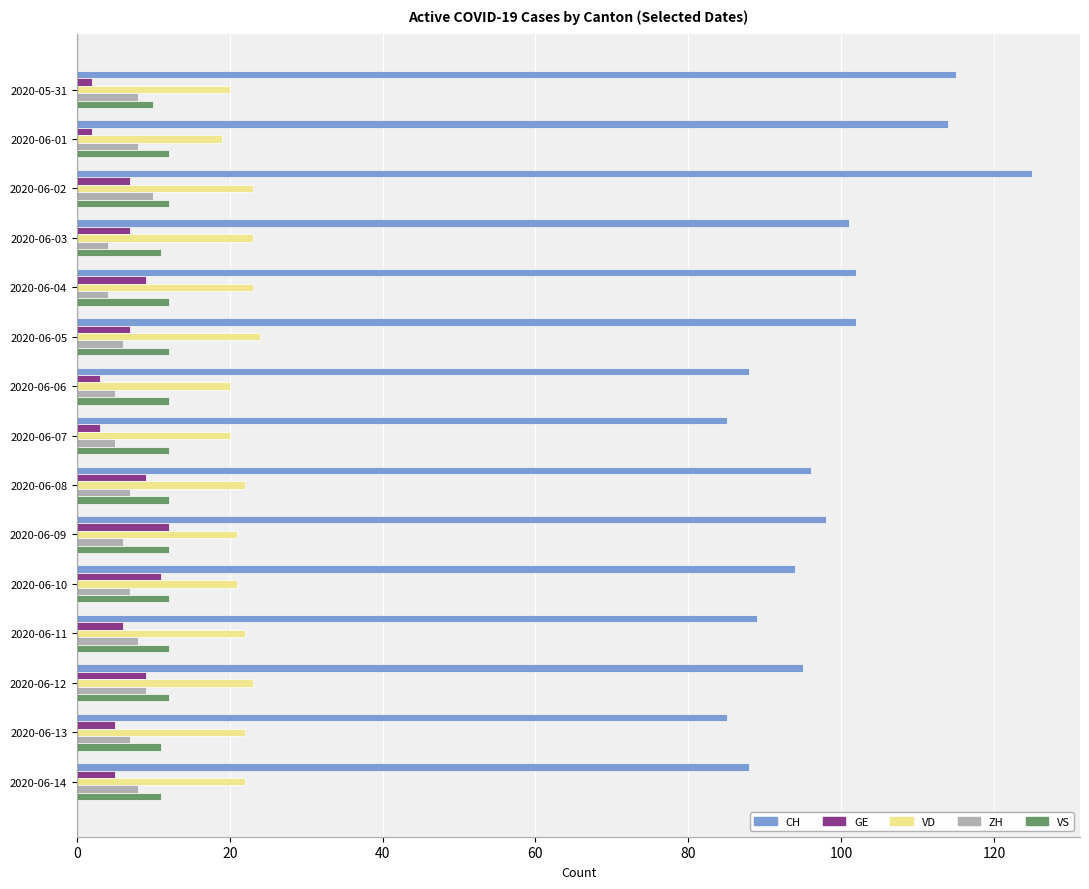

At how many categories does at least one series exceed 104?

3